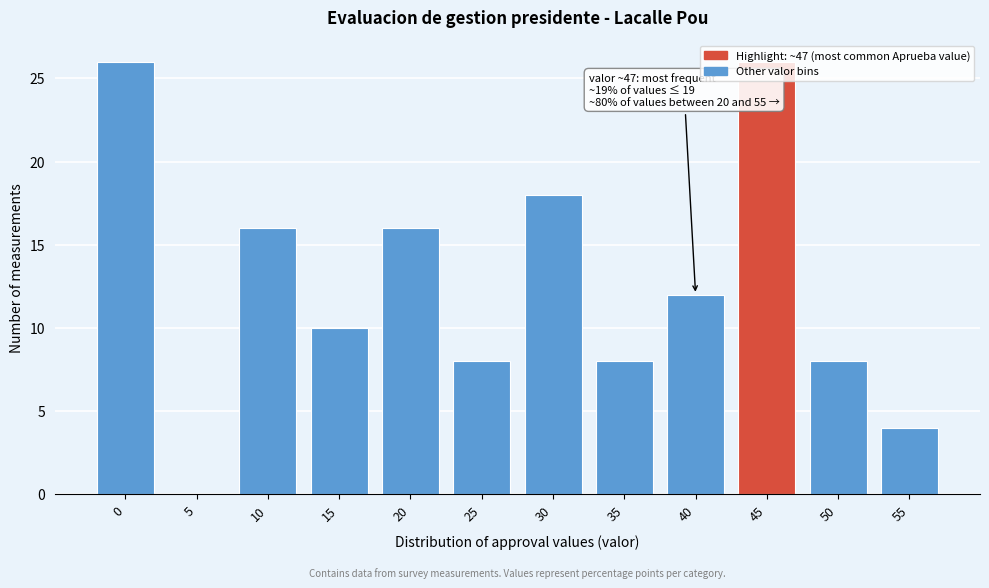

What is the ratio of the value at 20 to the value at 25?

2.0